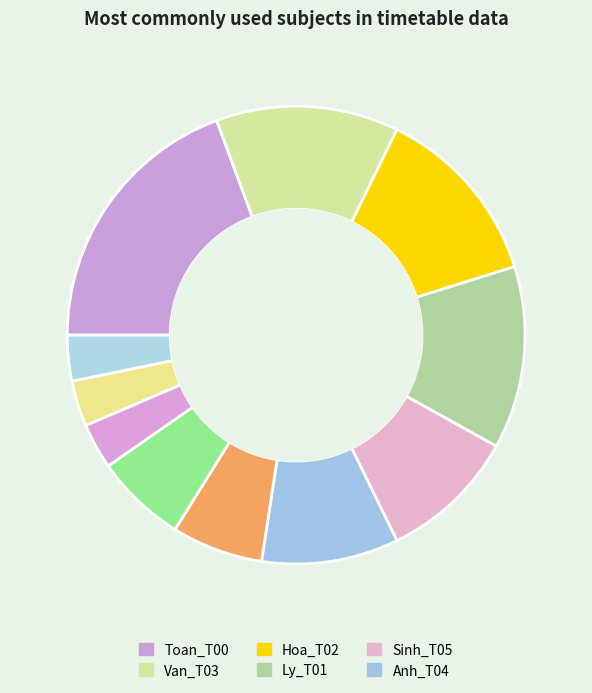

How many slices are in this pie chart?

11